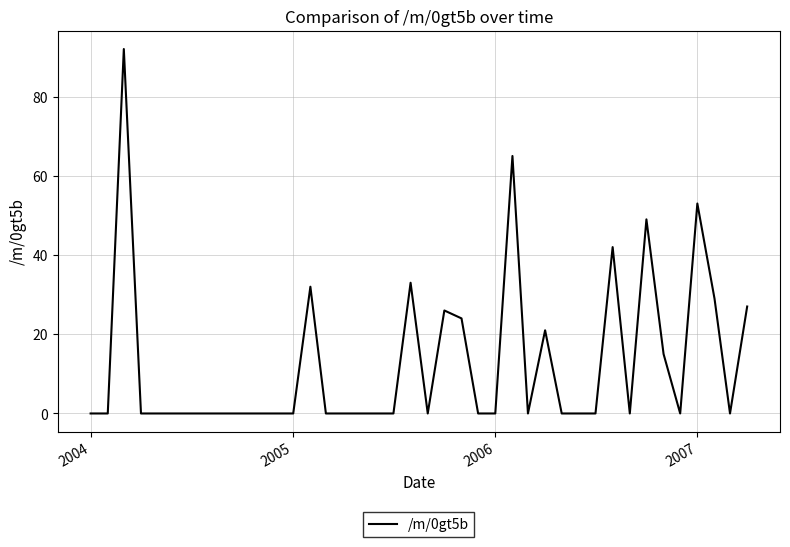

What is the maximum value shown in the chart?

92